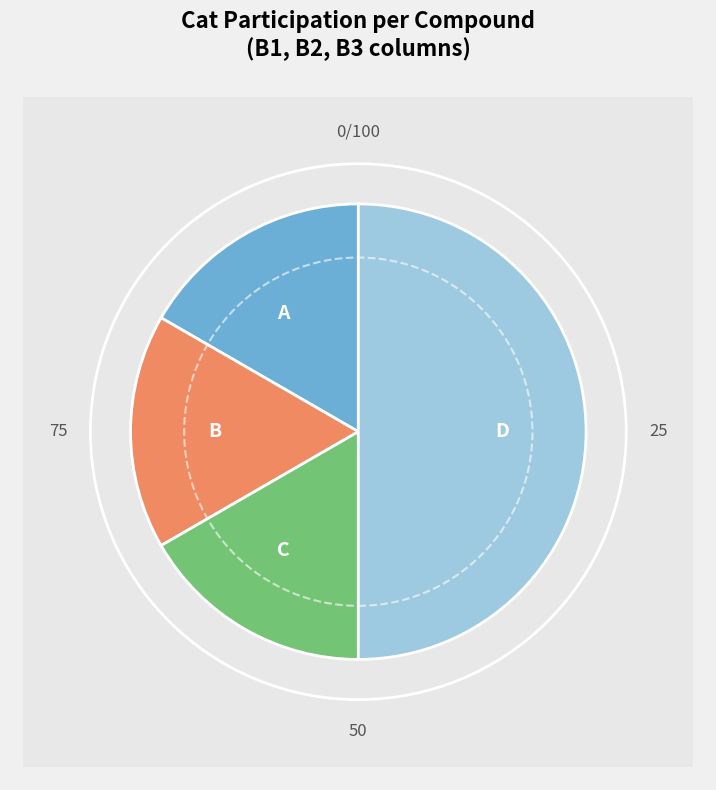

What percentage is the C slice, to the nearest percent?

17%